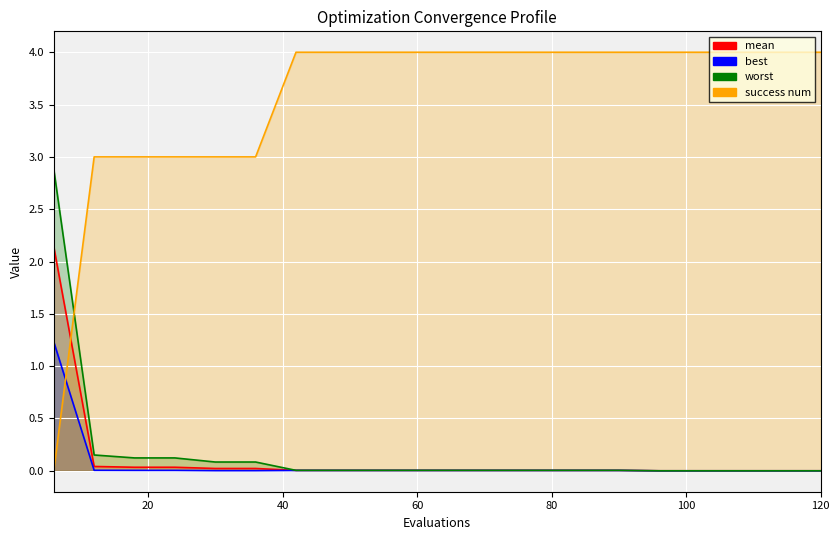

How many success num values are between 3 and 4?

19